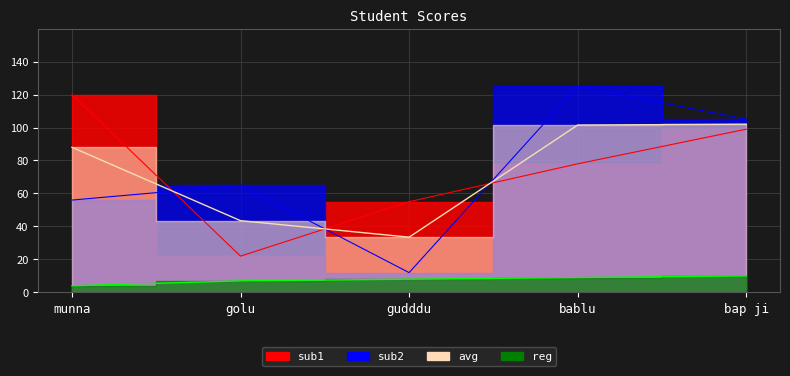

True or false: sub1 has more than 1 points higher than both neighbors.

False